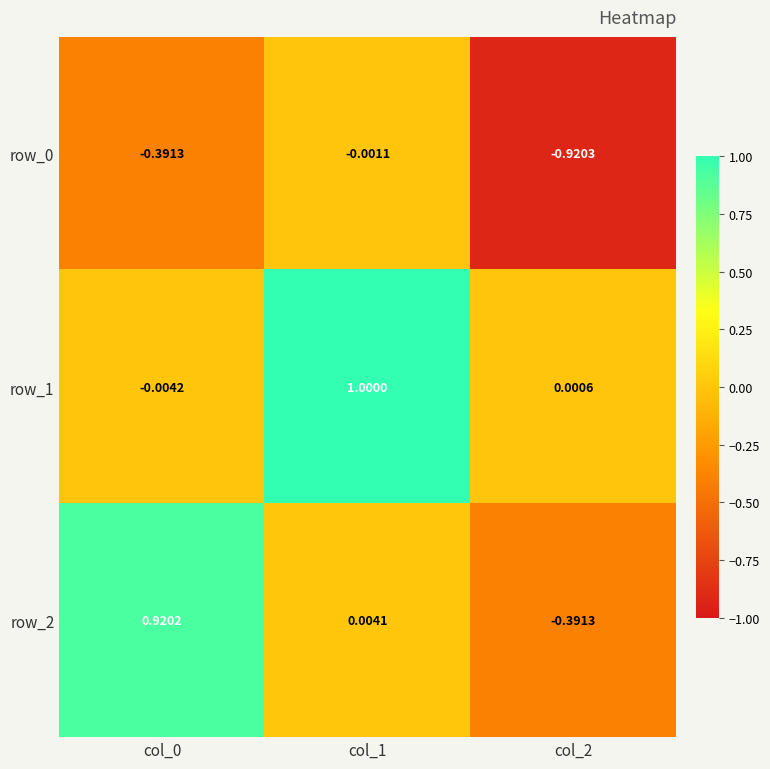

What is the approximate value of row_1 at col_1?

1.0